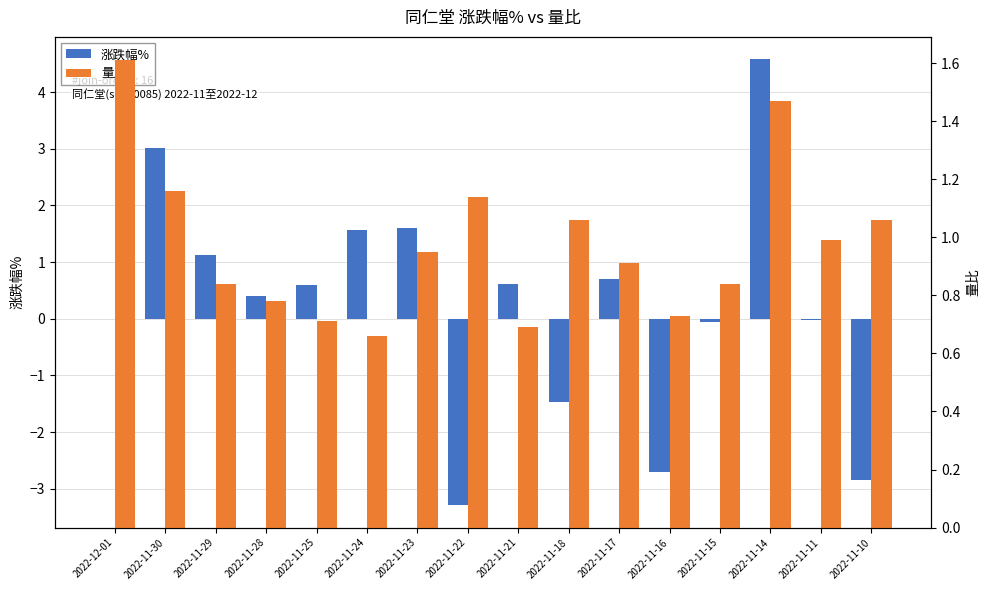

Which series has the largest total across all categories?

量比